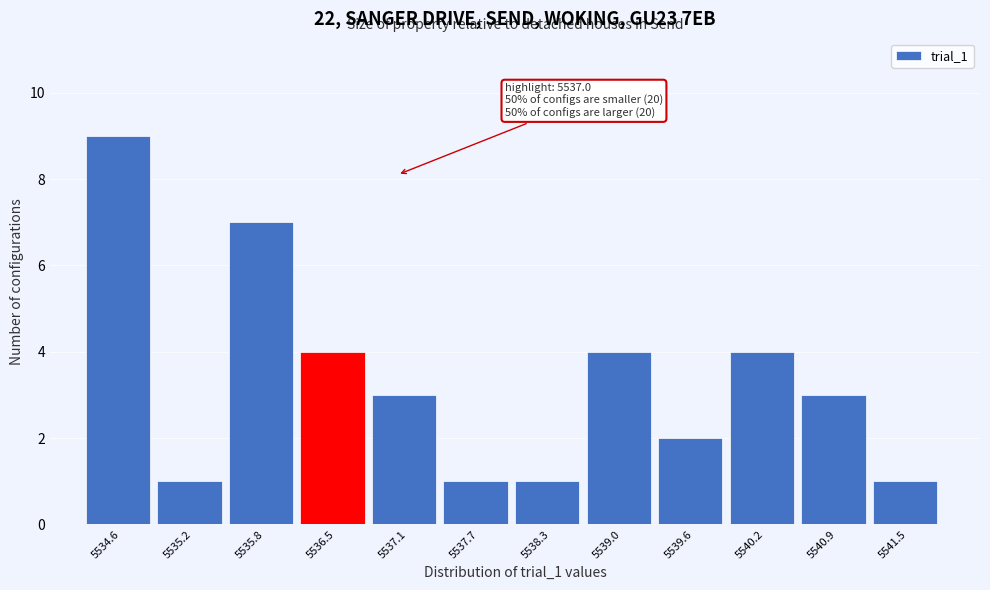

Reading left to right, what are all the values shown in this chart?

5534.6=9	5535.2=1	5535.8=7	5536.5=4	5537.1=3	5537.7=1	5538.3=1	5539.0=4	5539.6=2	5540.2=4	5540.9=3	5541.5=1